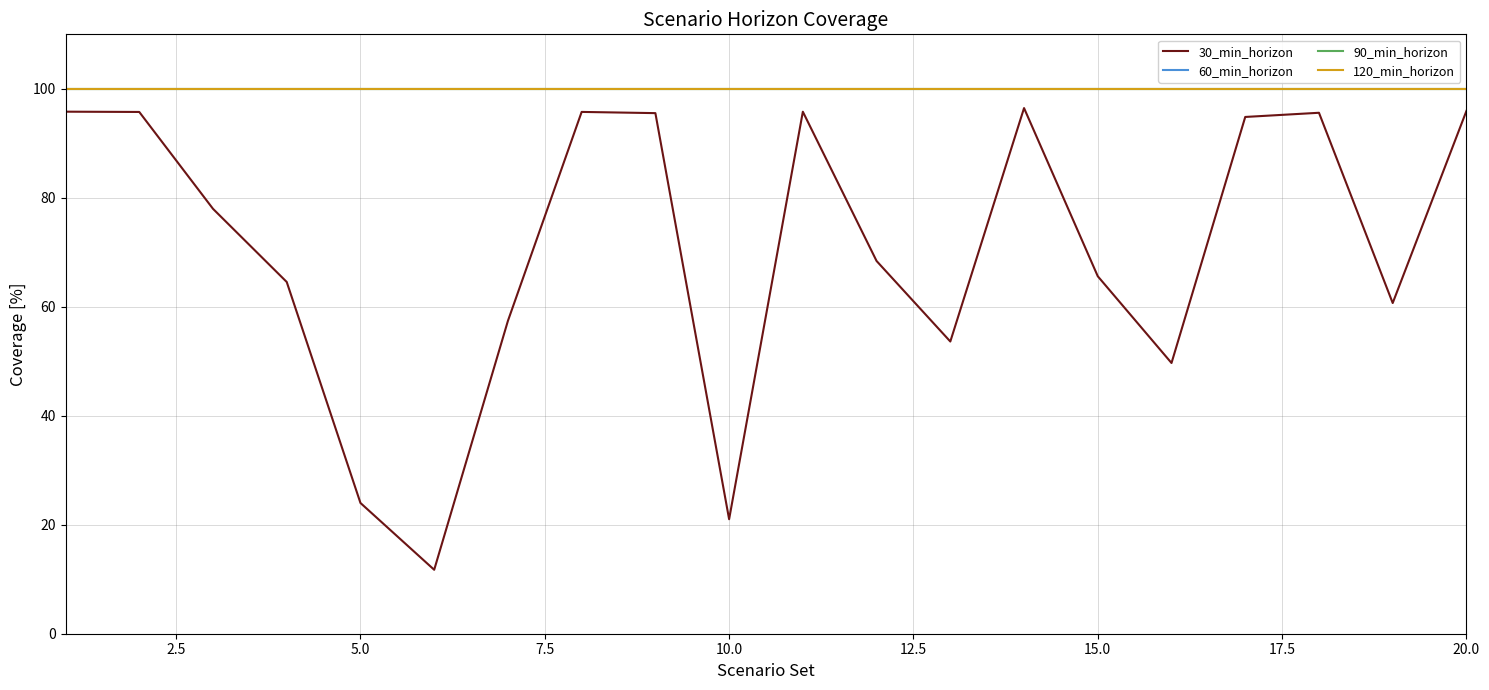

Does the chart display data point markers on the line(s)?

No